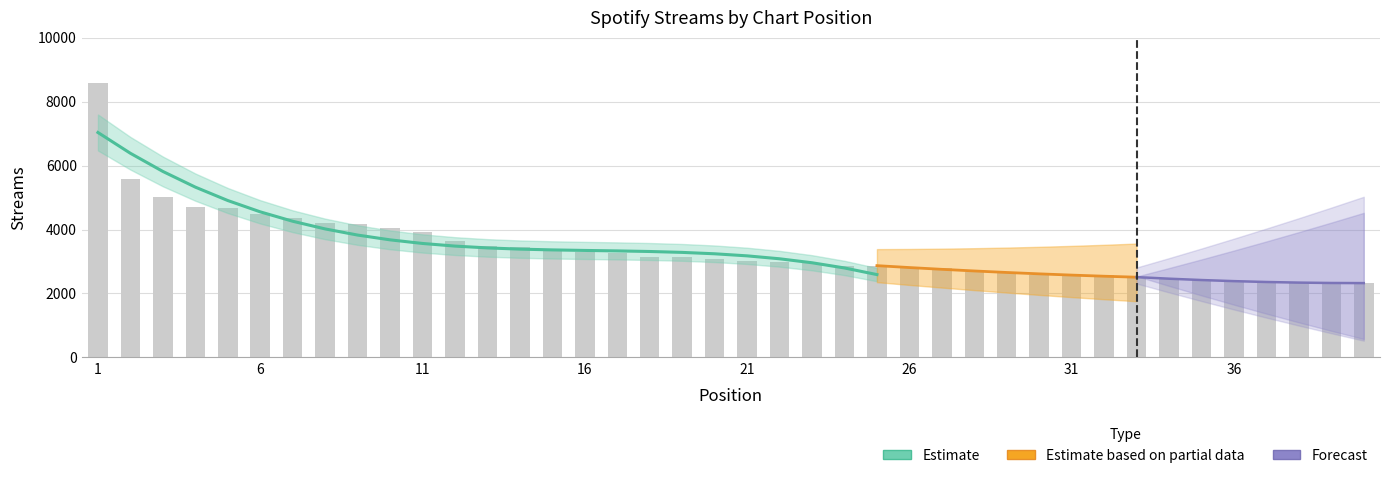

Reading left to right, extract all data points from this chart.

1=8576	2=5577	3=5001	4=4711	5=4671	6=4478	7=4361	8=4189	9=4160	10=4032	11=3910	12=3643	13=3473	14=3449	15=3330	16=3297	17=3262	18=3131	19=3128	20=3089	21=3011	22=2988	23=2964	24=2865	25=2844	26=2840	27=2788	28=2675	29=2655	30=2589	31=2575	32=2571	33=2496	34=2477	35=2432	36=2397	37=2335	38=2332	39=2331	40=2330